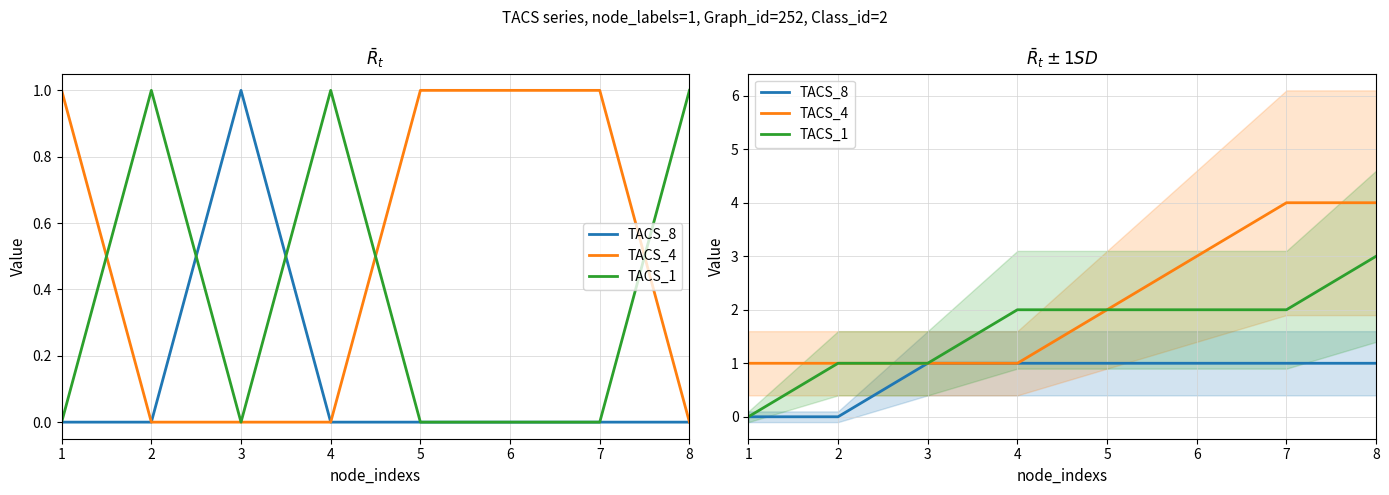

Is this an area chart (filled region under the line)?

No